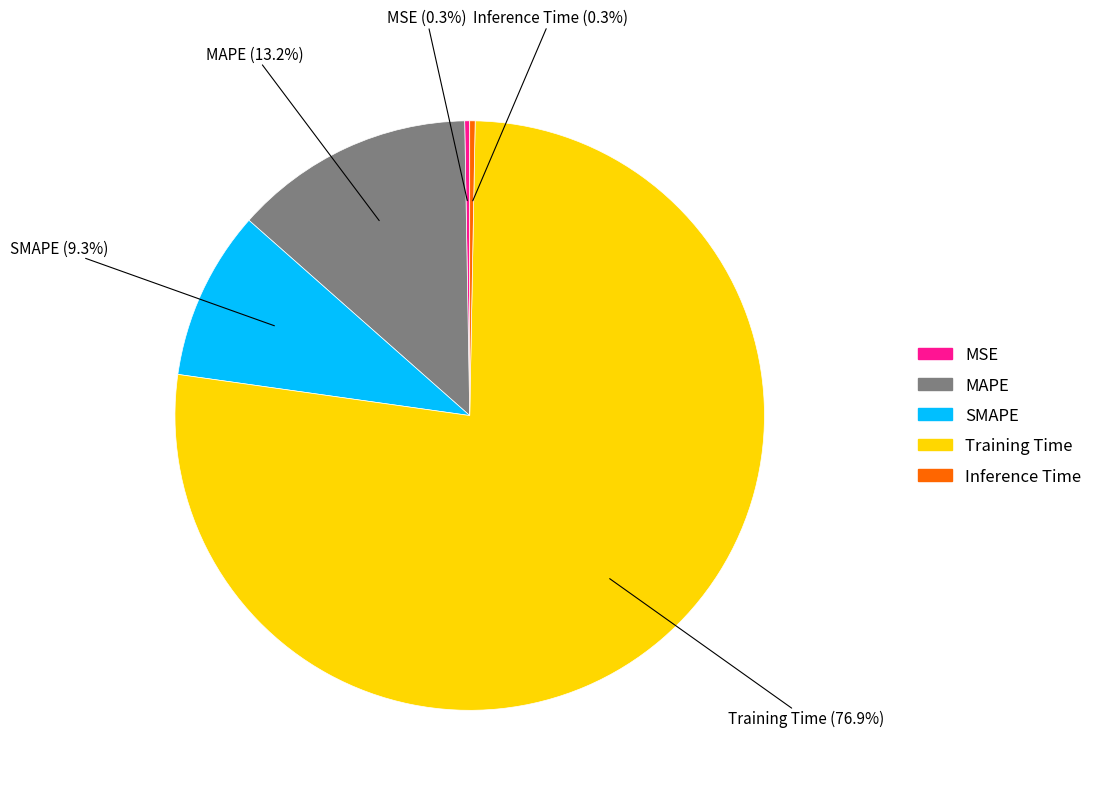

To the nearest percent, what portion does MAPE represent?

13%